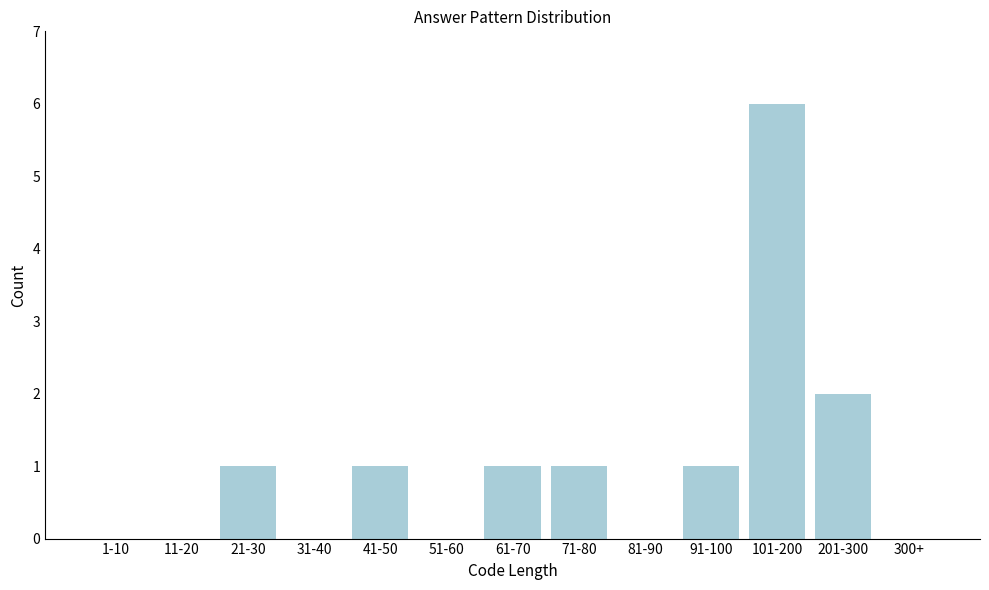

Reading right to left, extract all data points from this chart.

300+=0	201-300=2	101-200=6	91-100=1	81-90=0	71-80=1	61-70=1	51-60=0	41-50=1	31-40=0	21-30=1	11-20=0	1-10=0